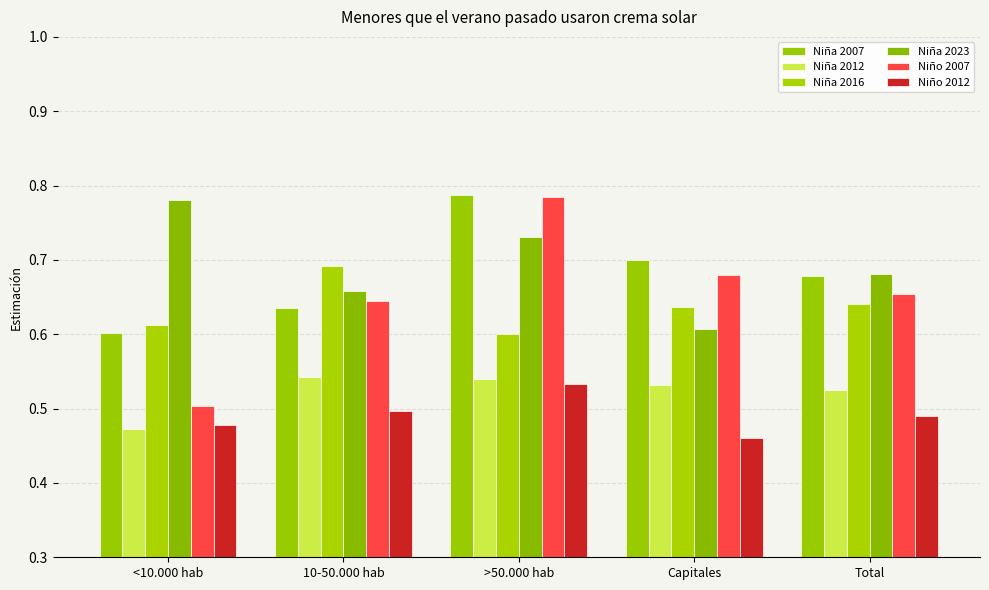

List the series in order of their peak value, lowest first.

Niño 2012, Niña 2012, Niña 2016, Niña 2023, Niño 2007, Niña 2007